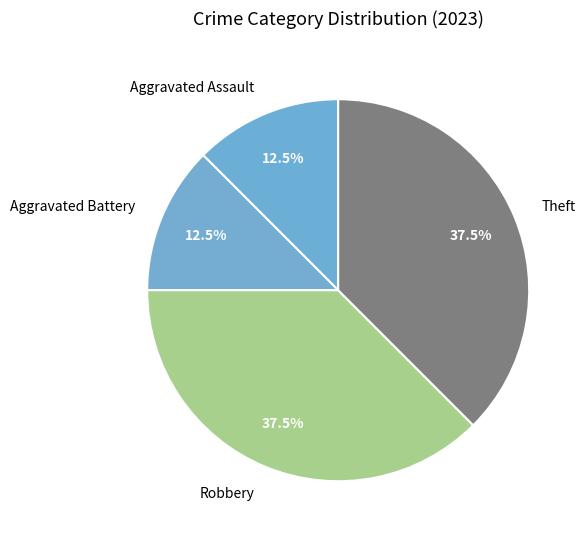

How many segments does this pie chart have?

4